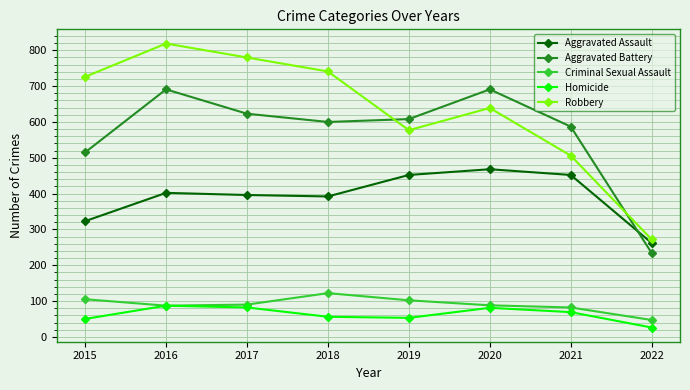

Rank the series by their maximum value, from highest to lowest.

Robbery, Aggravated Battery, Aggravated Assault, Criminal Sexual Assault, Homicide